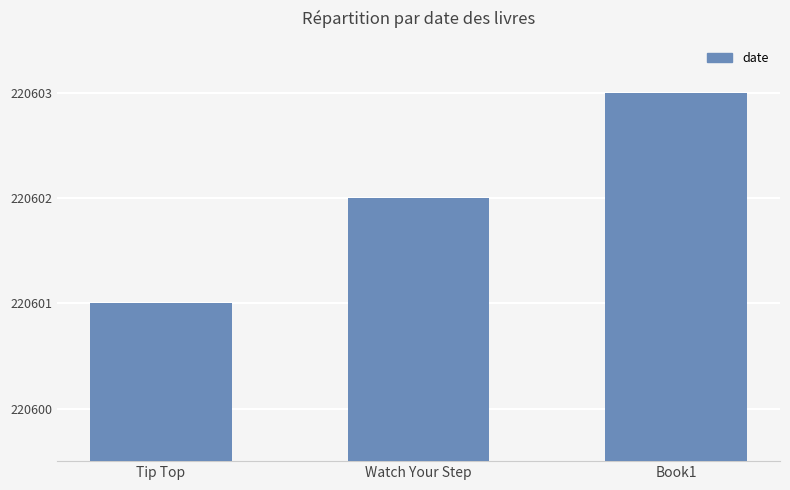

How many series are shown in this chart?

1